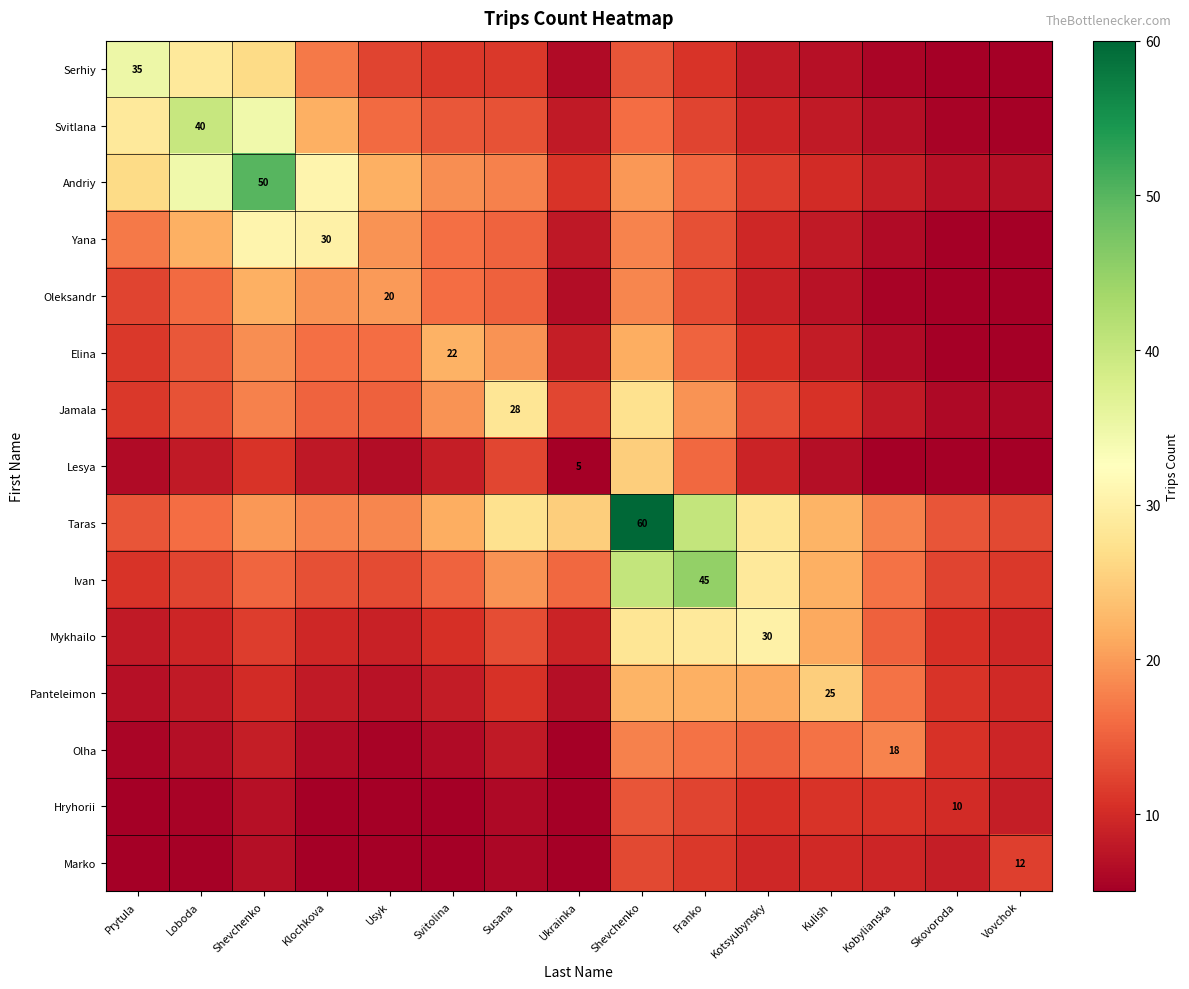

Which series changed the most between Prytula and Kobylianska?

Serhiy